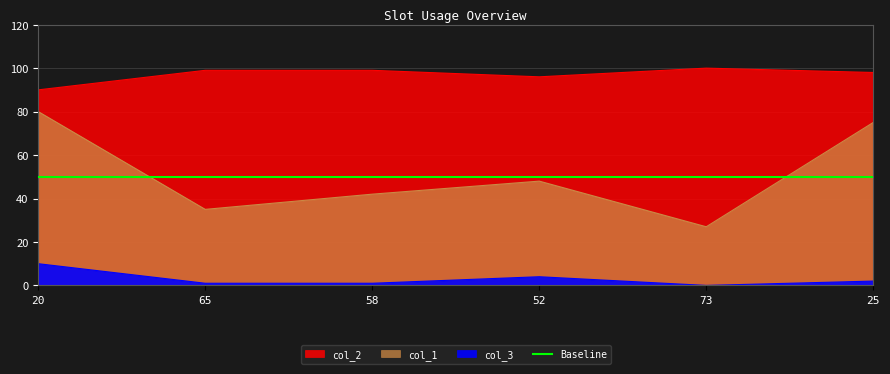

The col_1 series shows 27 at 73. True or false?

True